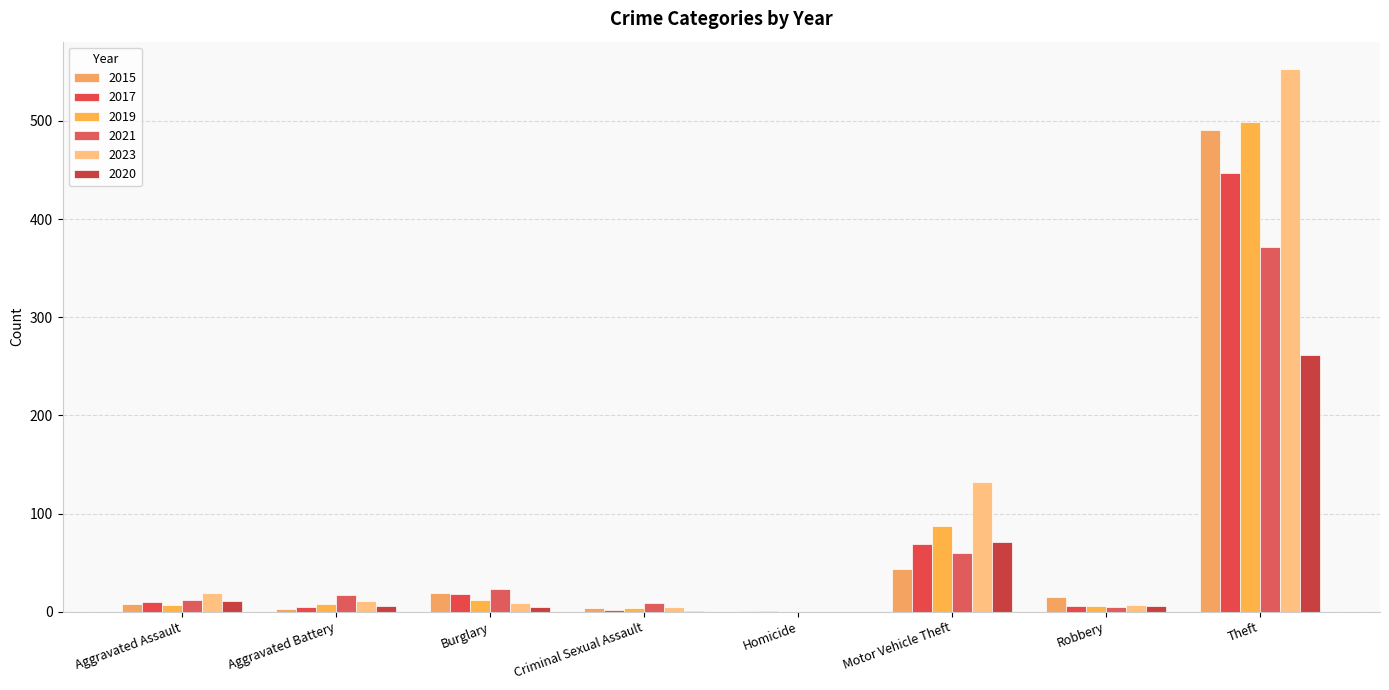

What is the value of the 2019 bar at the 1st from the left?

7